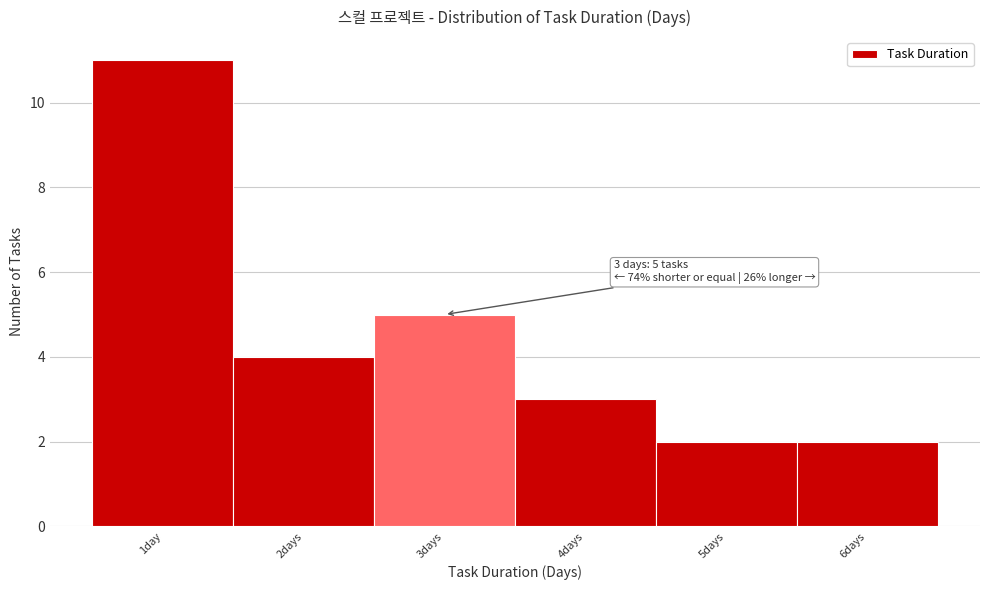

Reading left to right, what are all the values shown in this chart?

11	4	5	3	2	2